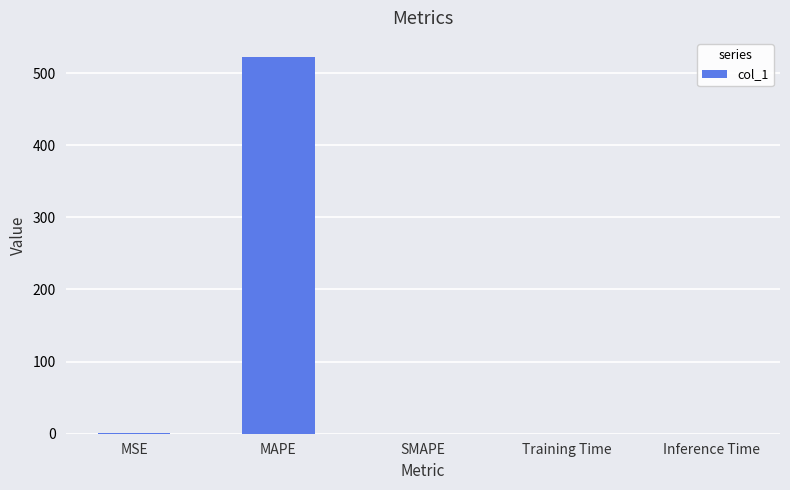

What is the maximum value shown in the chart?

522.6